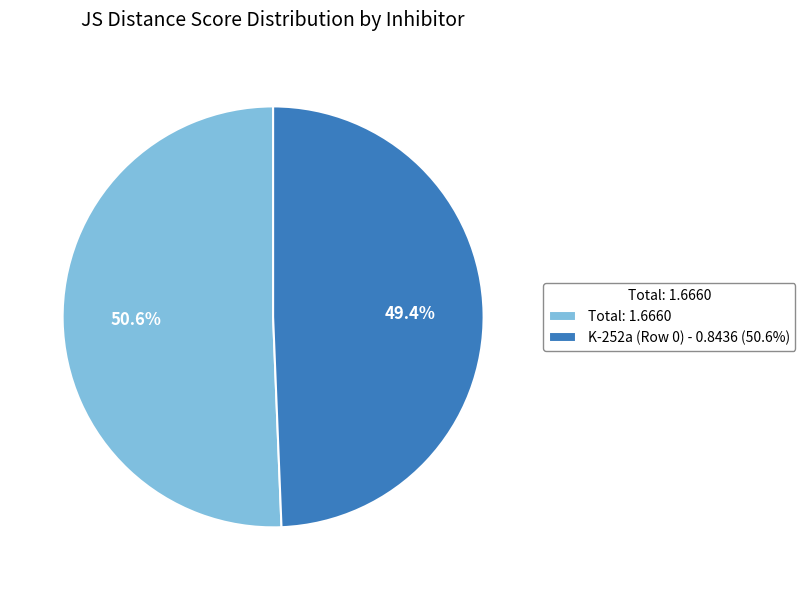

Rank the categories by value from highest to lowest.

Total: 1.6660, K-252a (Row 0) - 0.8436 (50.6%)